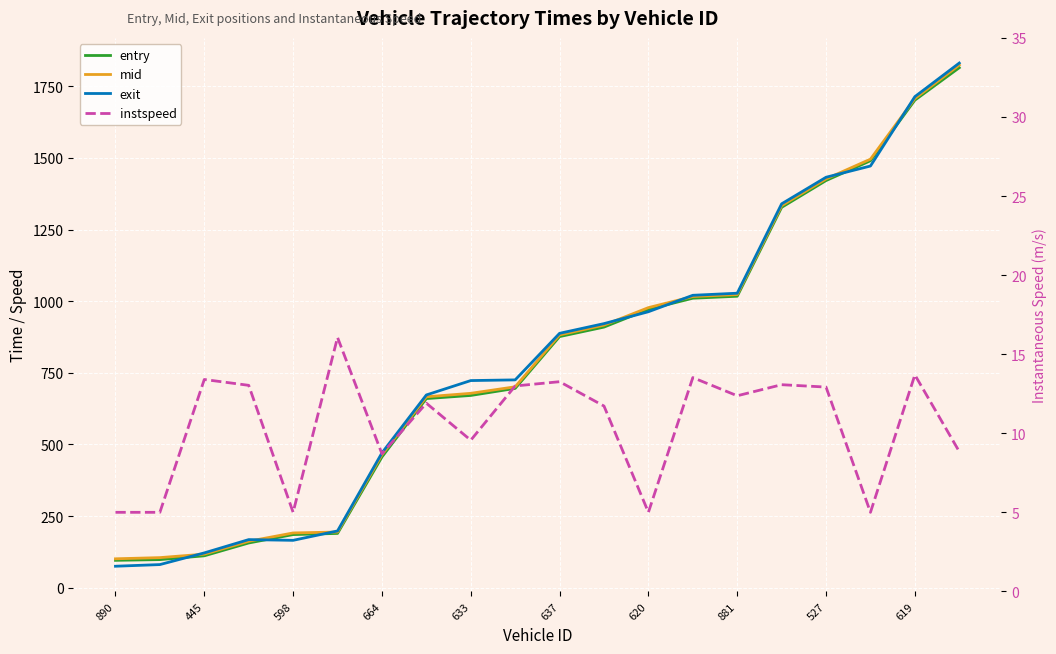

How many series are shown in this chart?

4